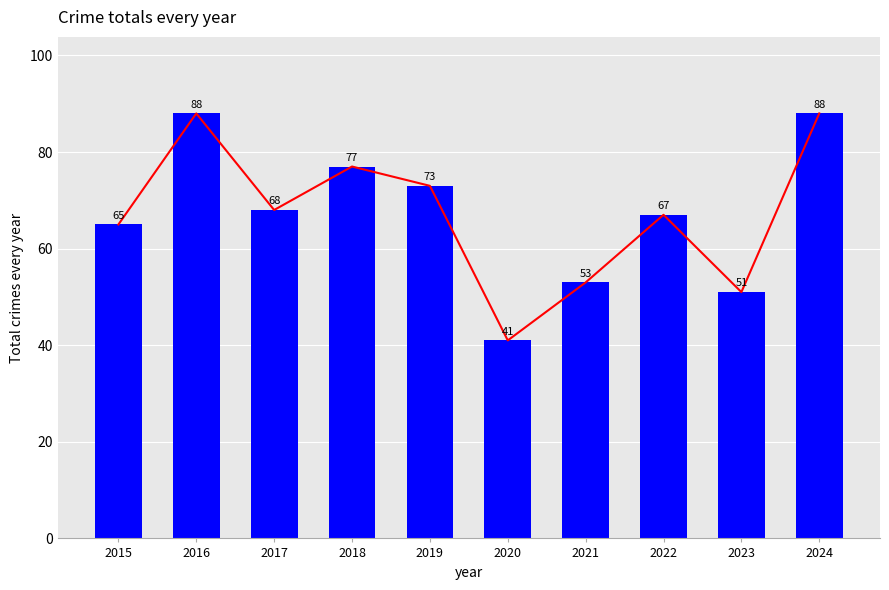

The chart shows a value of 53 at 2021. True or false?

True